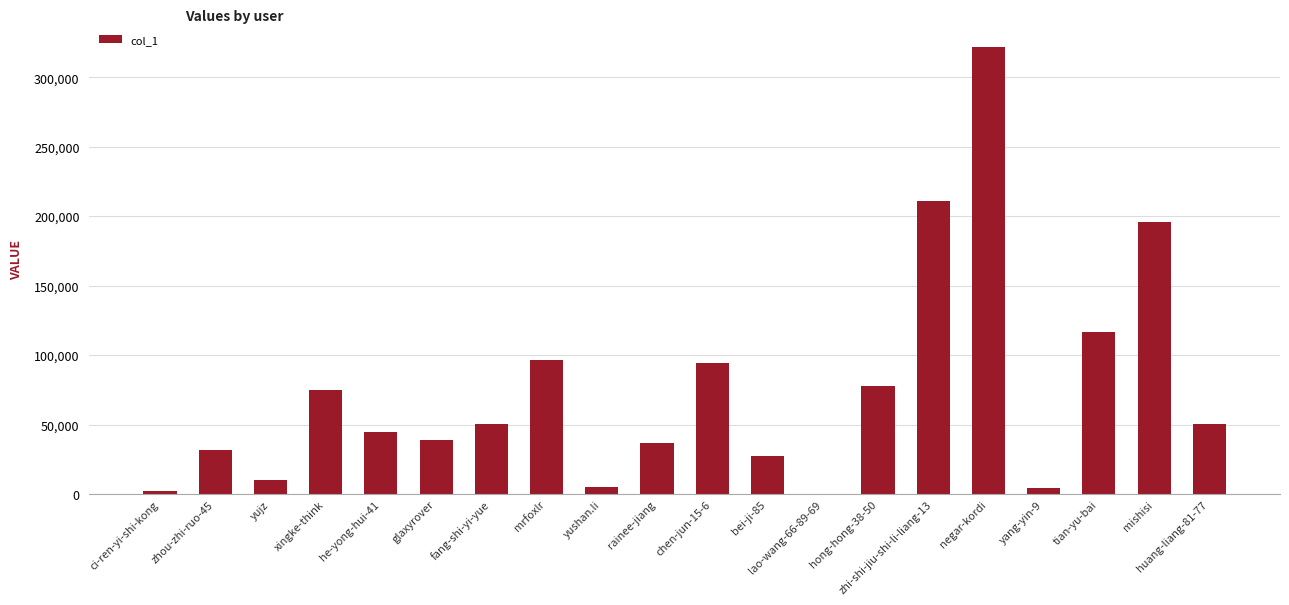

True or false: the data shows 10148 at yujz.

True